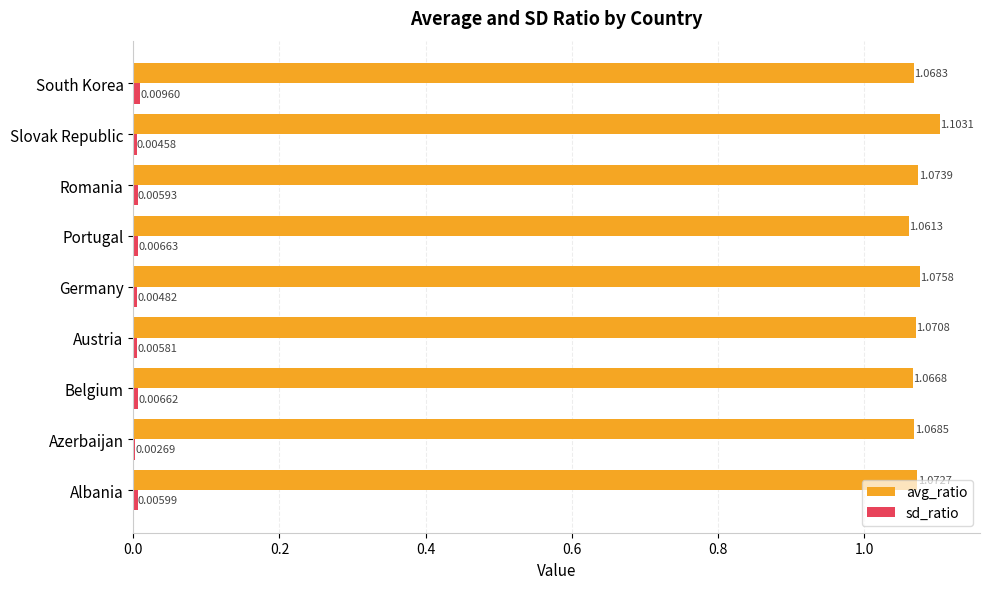

At which category is the sum across all series the highest?

Slovak Republic